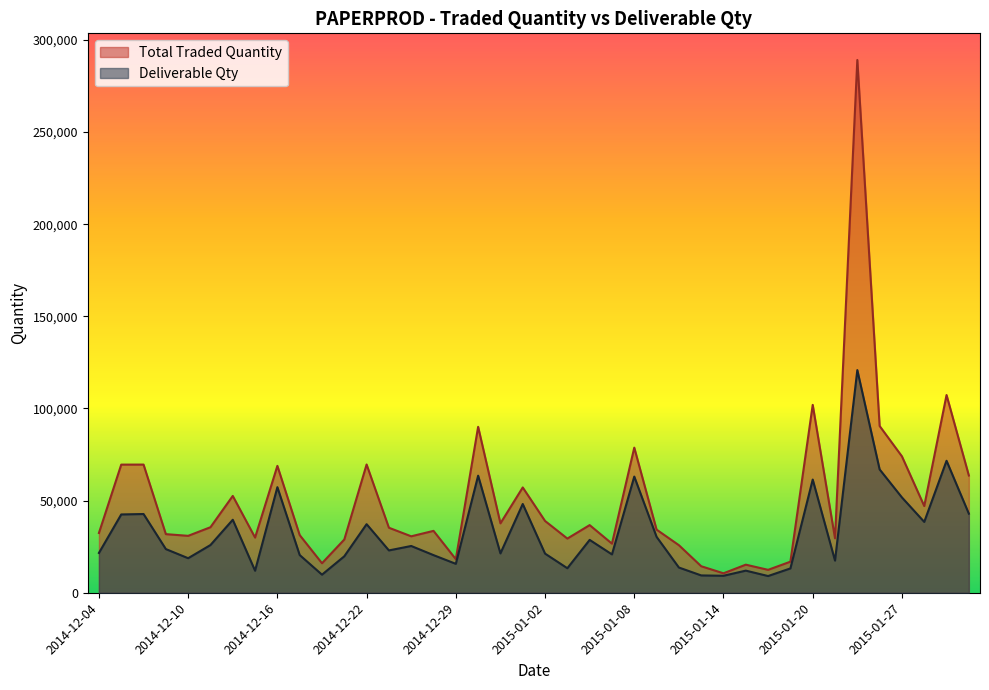

What is the total value across all series at 2015-01-09?

64613